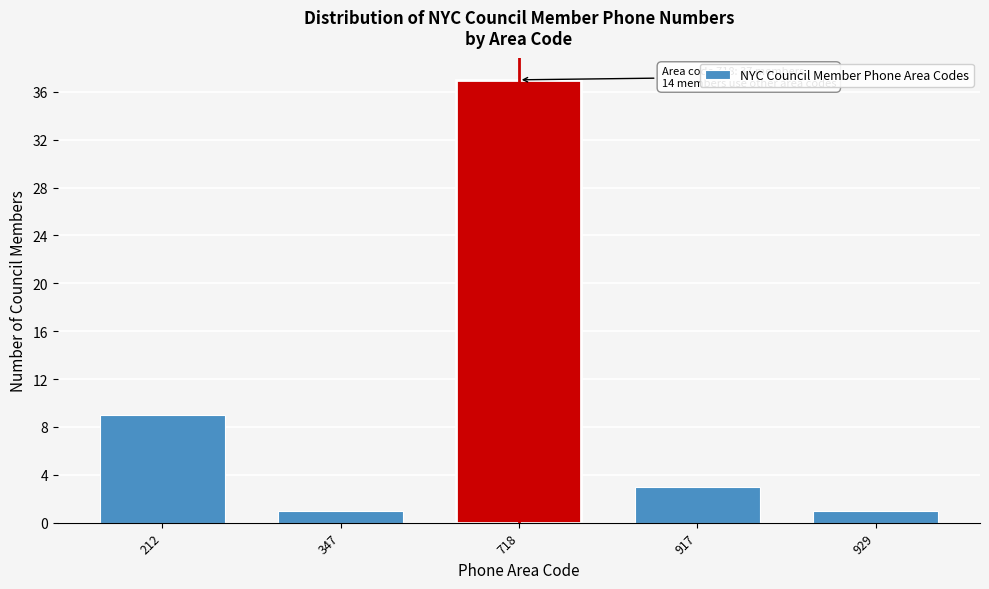

Reading left to right, extract all data points from this chart.

212=9	347=1	718=37	917=3	929=1